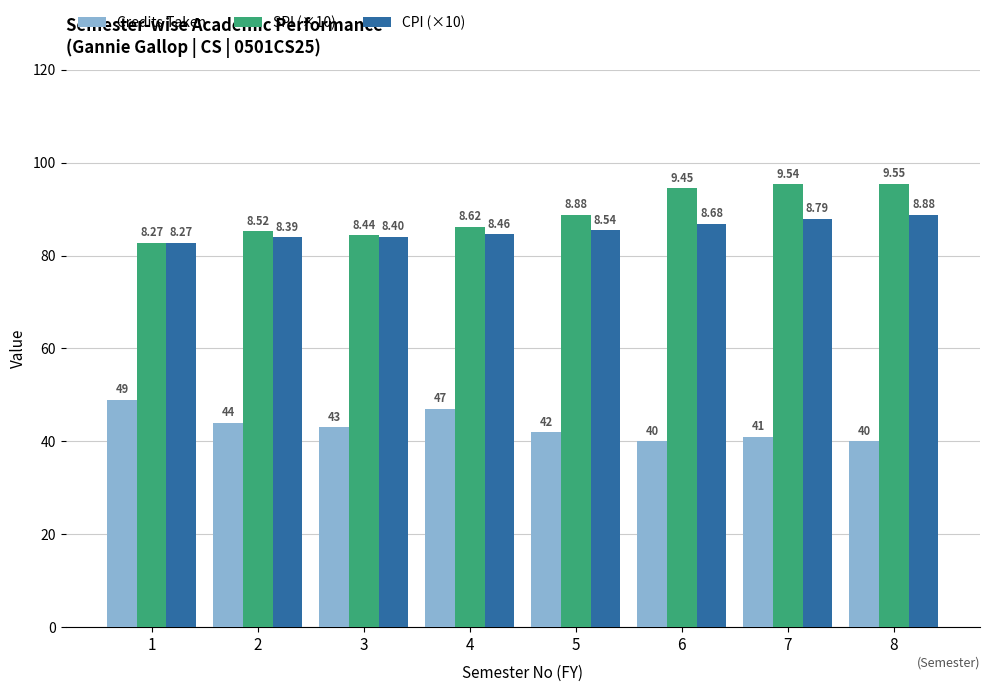

What are all the series names shown in the legend?

Credits Taken, SPI (×10), CPI (×10)